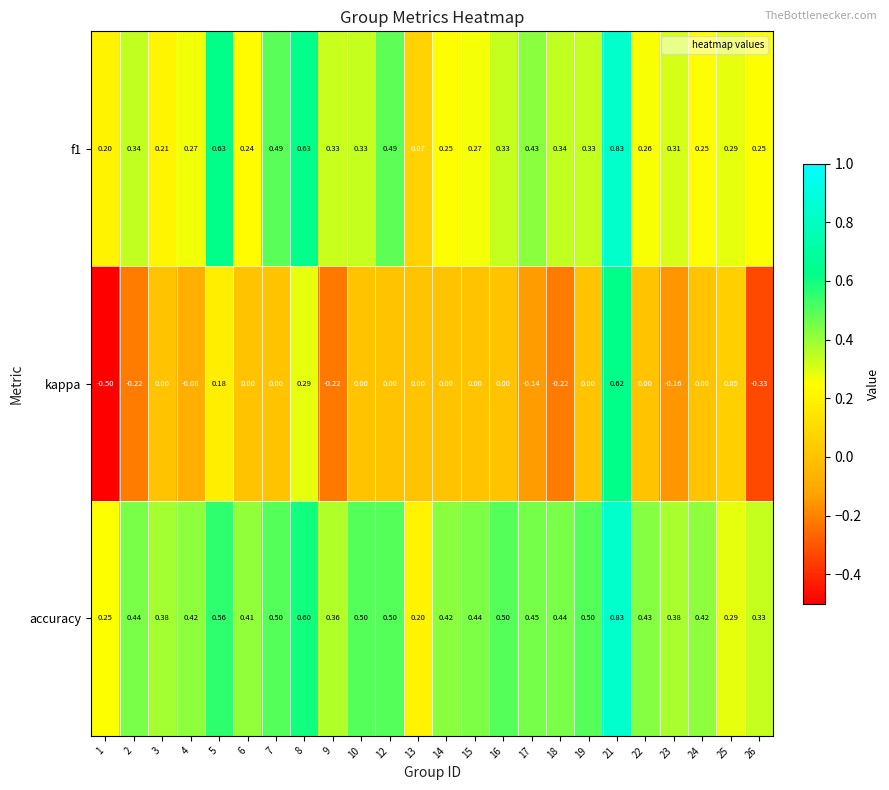

Which series has the widest spread of values?

kappa